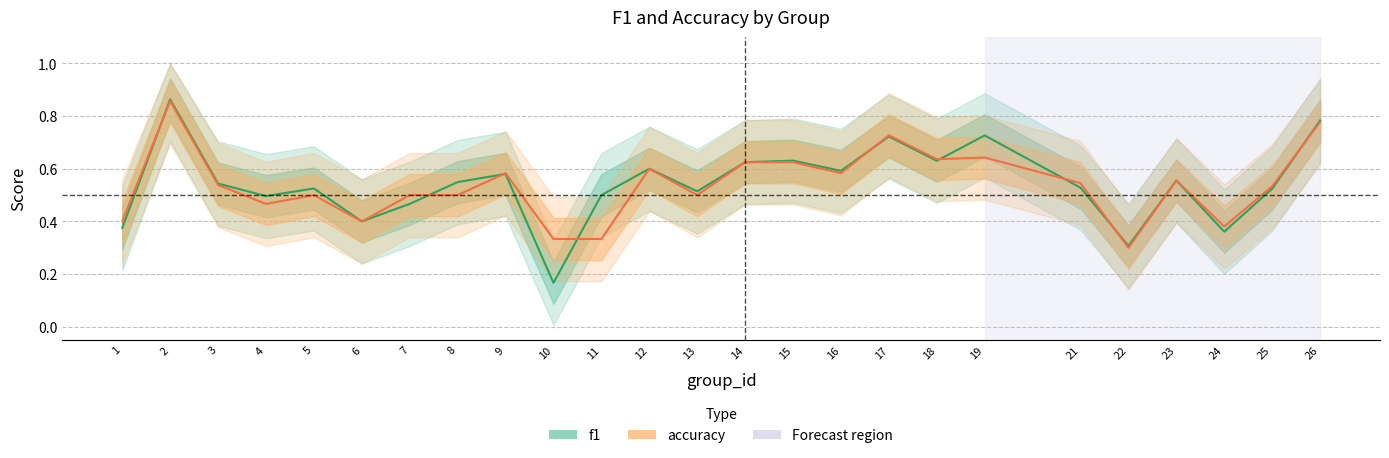

True or false: accuracy and f1 intersect in this chart.

True